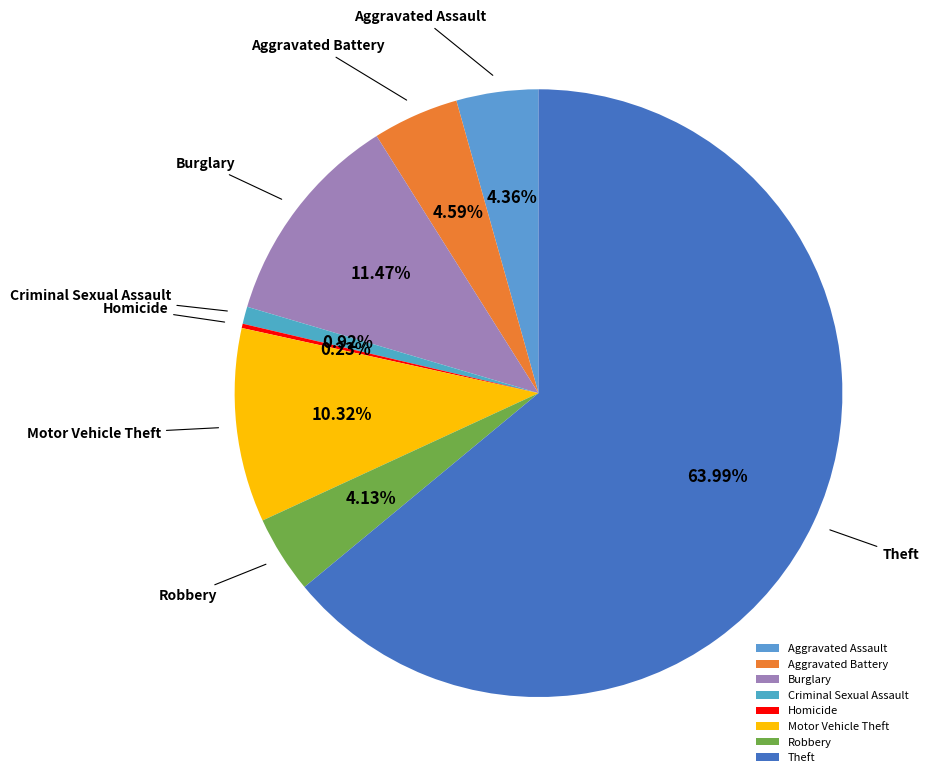

Does any single category account for the majority?

Yes